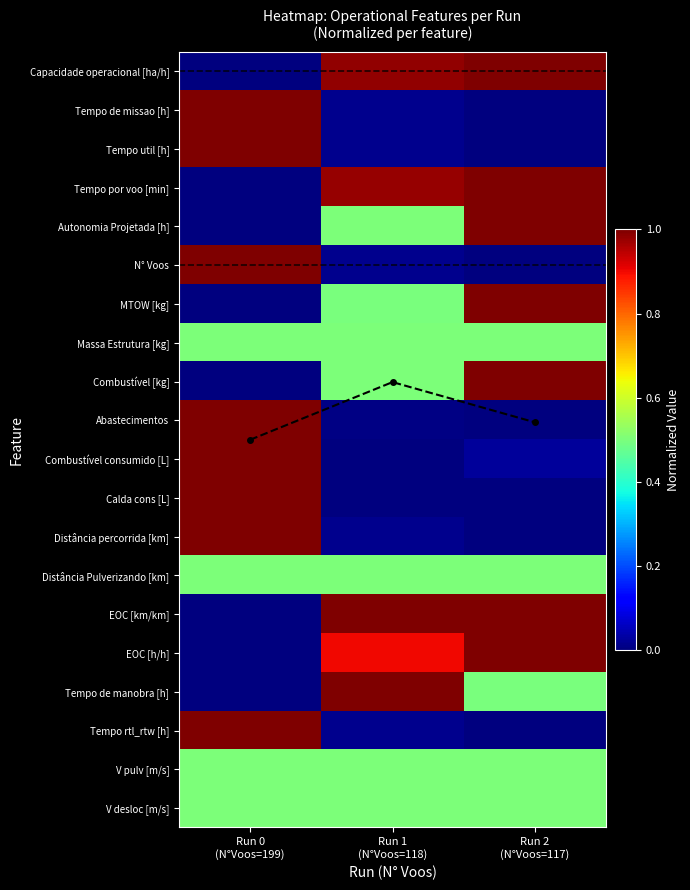

What is the sum of the Distância Pulverizando [km] values at Run 0 (N°Voos=199) and Run 2 (N°Voos=117)?

1.0